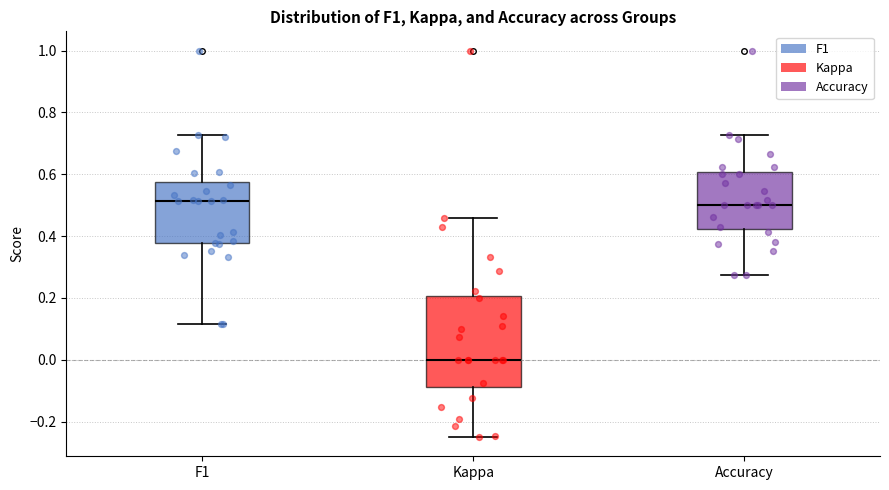

Reading left to right, read every box against the y-axis: the position of its median line, the range the box covers, and the ends of its whiskers. The values are not printed on the chart, so give them approximately, as read against the axis.

F1: median 0.52, box 0.38 to 0.58, whiskers 0.12 to 0.72
Kappa: median 0.00, box -0.08 to 0.20, whiskers -0.24 to 0.46
Accuracy: median 0.50, box 0.42 to 0.60, whiskers 0.28 to 0.72